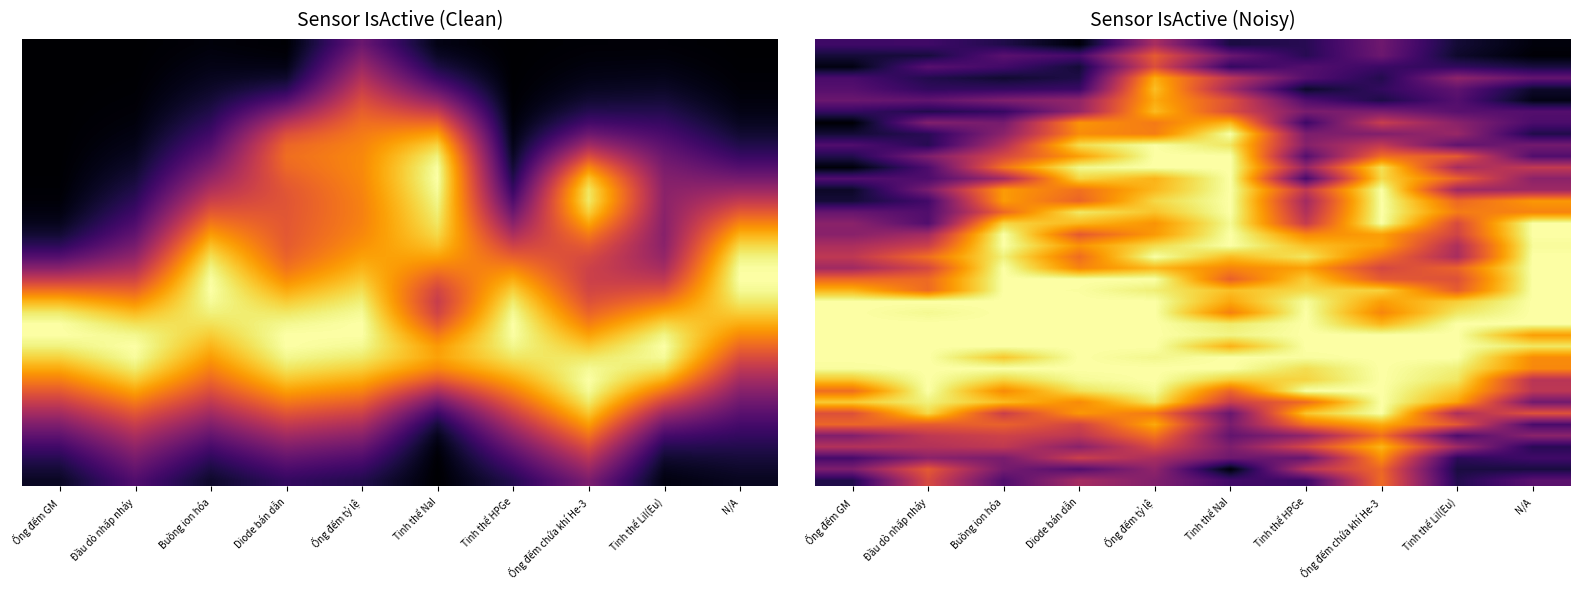

Which label corresponds to the smallest value in the chart?

Ống đếm GM